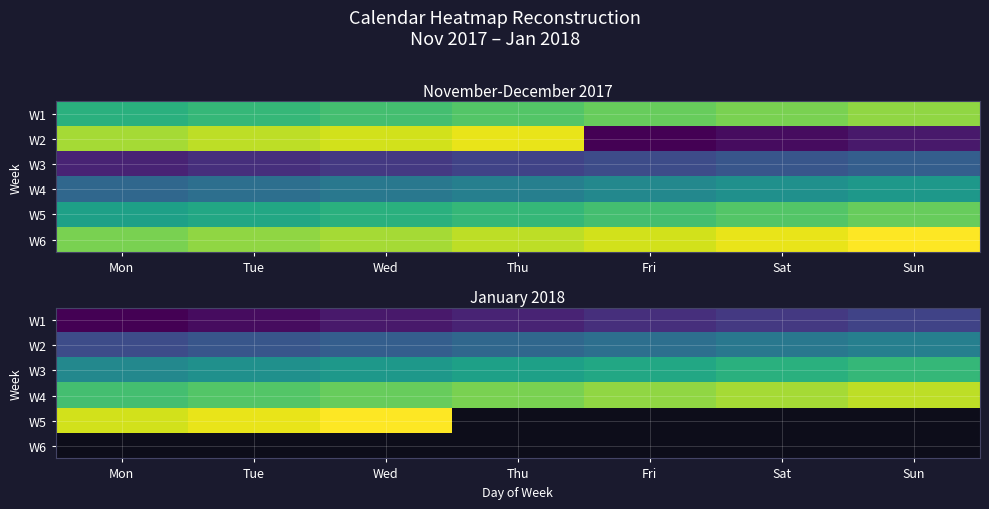

True or false: W1 has a value of 0 at Mon.

False